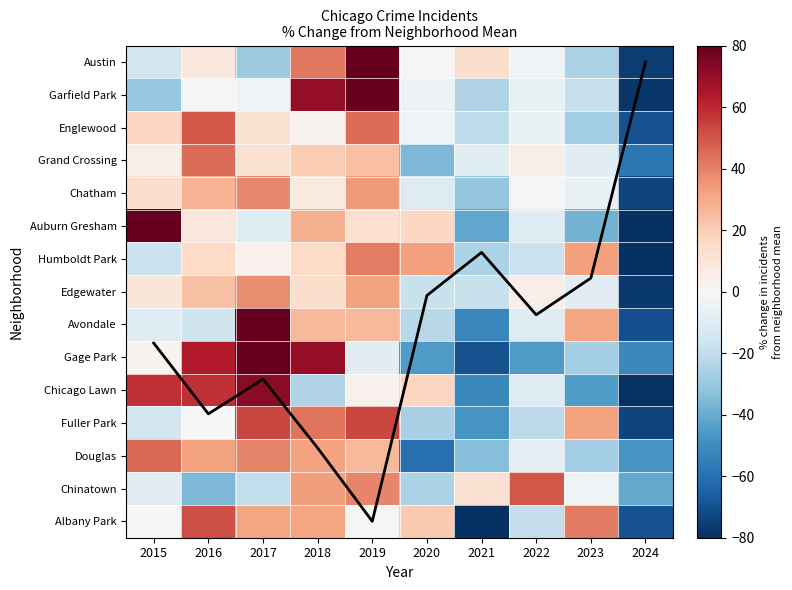

What is the difference between the second highest and minimum values in the Mean incidents series?

11.8